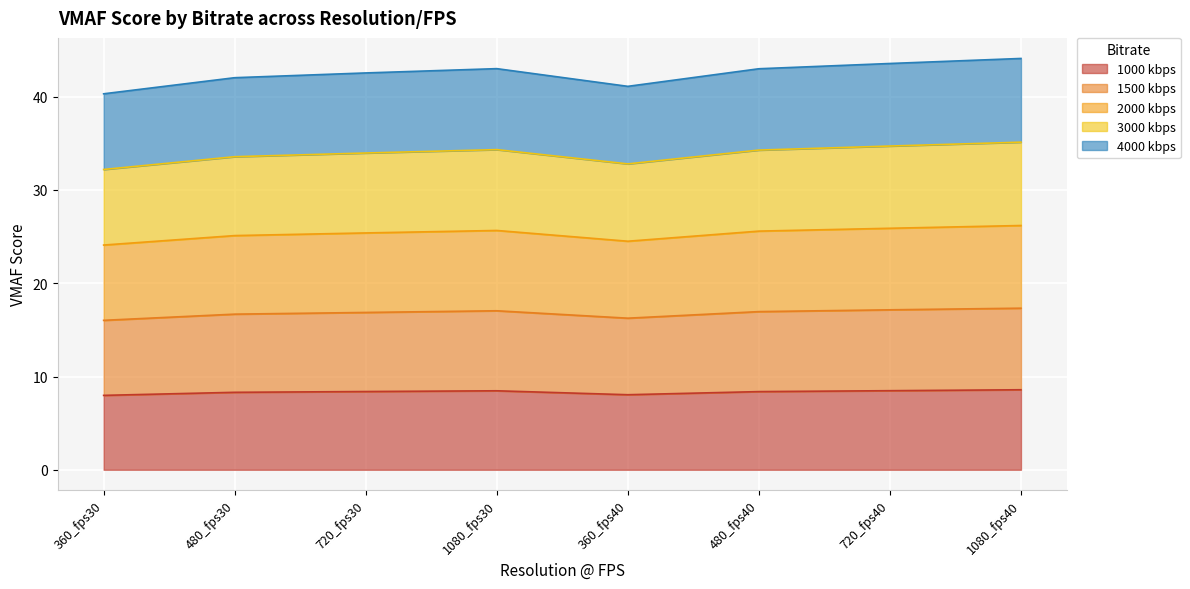

Count the number of data series in this chart.

5